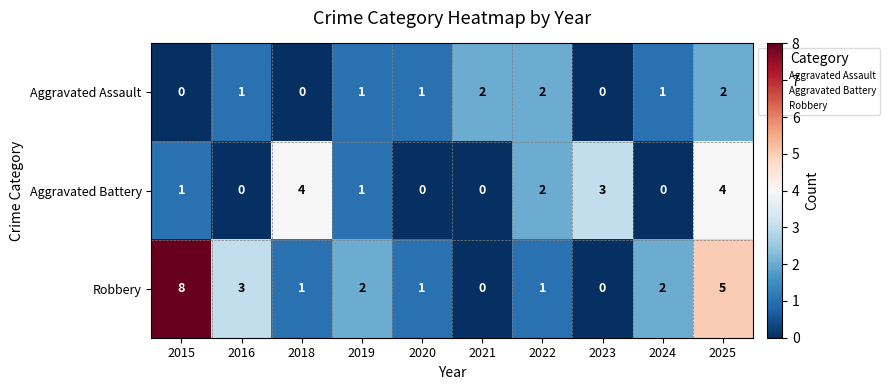

The value of Aggravated Battery at 2025 is 4. True or false?

True